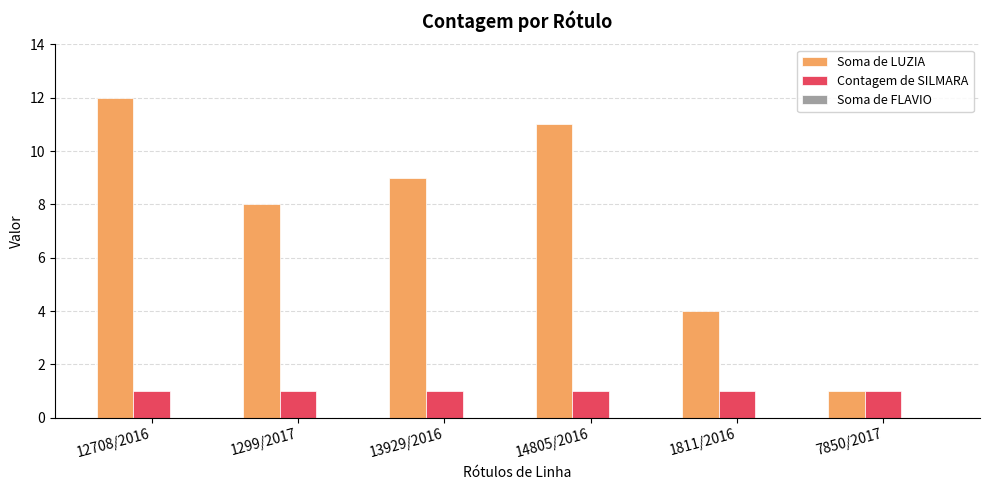

What is the sum of all Soma de LUZIA values?

45